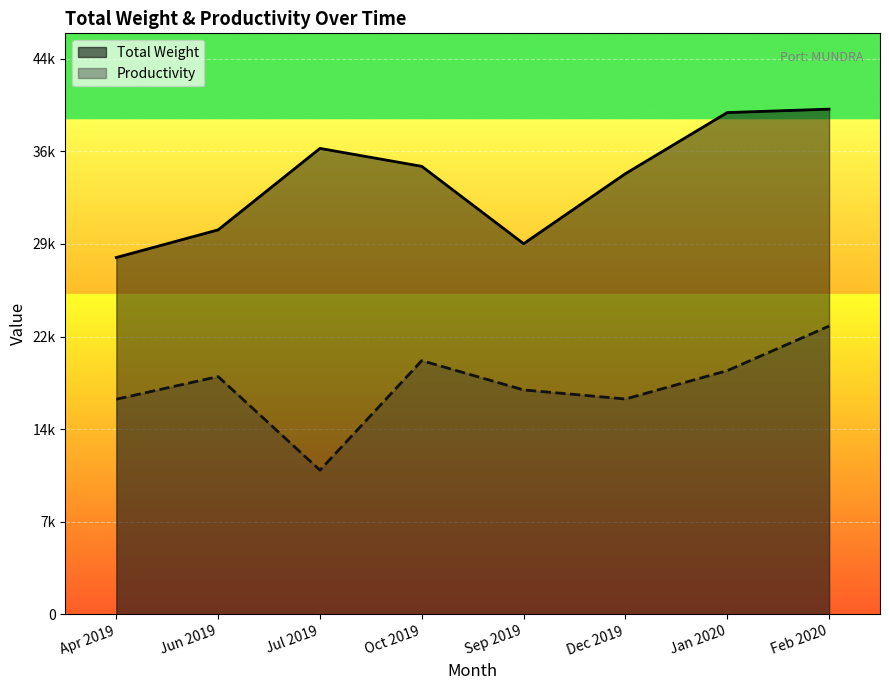

The value of Total Weight at Sep 2019 is 29500.0. True or false?

True